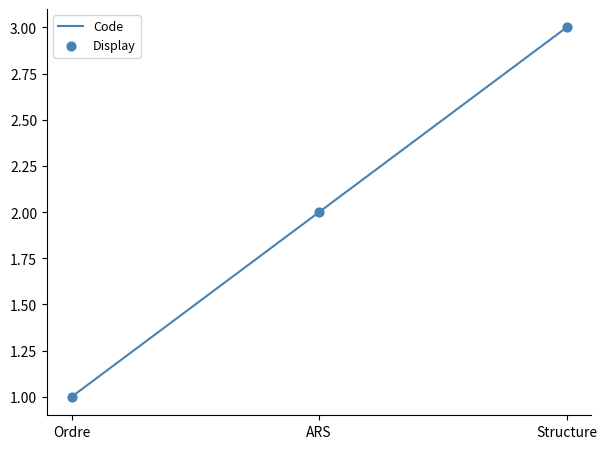

What position from the left is ARS?

2